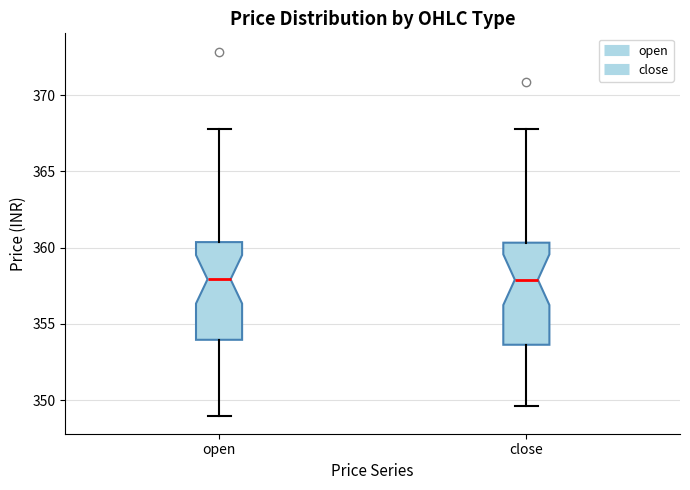

Reading left to right, transcribe this box plot: for each box, give where its median line is, the range the box spans, and where its two whiskers end, as read against the y-axis. The values are not printed on the chart, so give them approximately, as read against the axis.

open: median 358.0, box 354.0 to 360.5, whiskers 349.0 to 368.0
close: median 358.0, box 353.5 to 360.5, whiskers 349.5 to 368.0